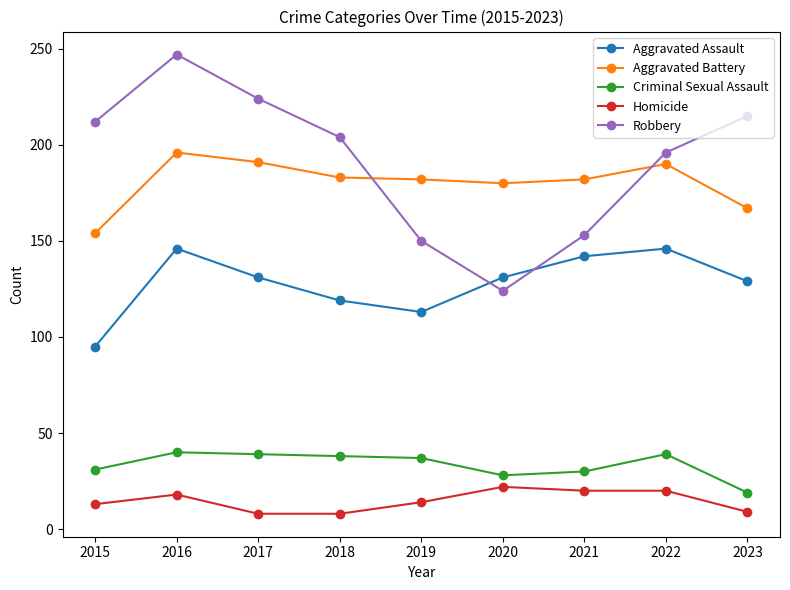

At which label does Aggravated Assault reach its minimum?

2015